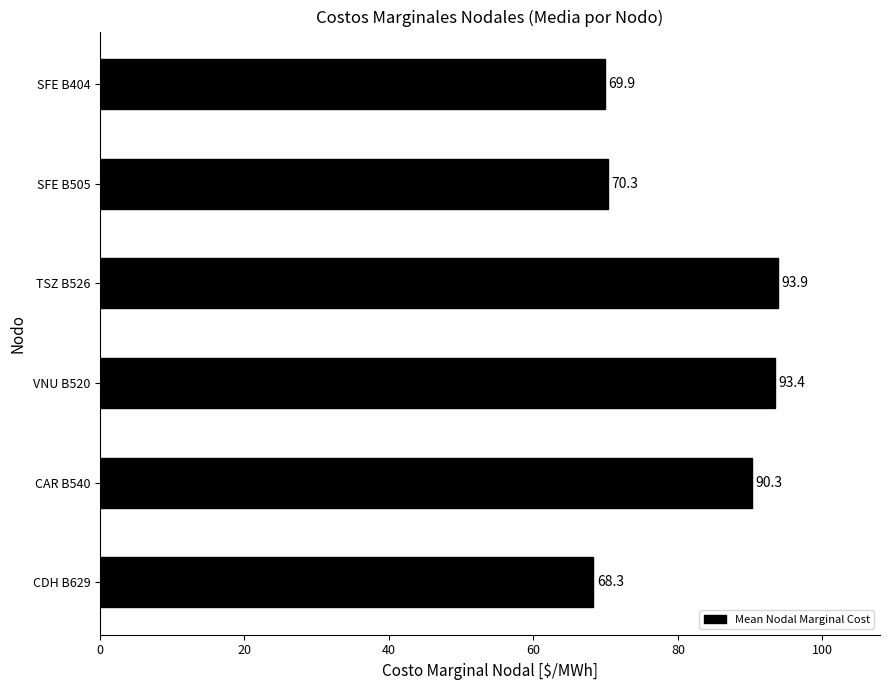

What is the average value?

81.0